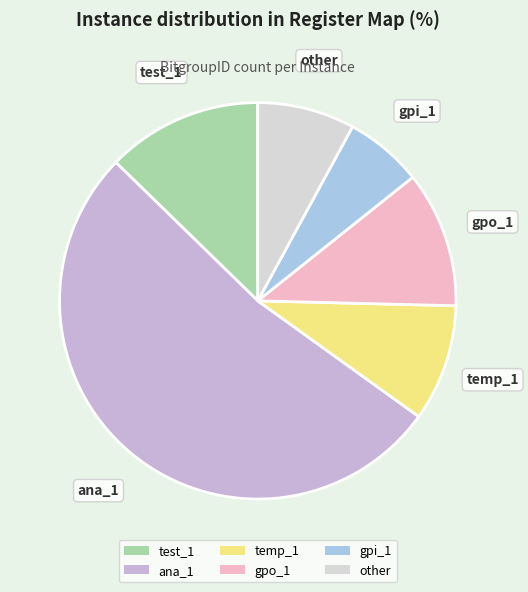

What is the largest slice in the pie chart?

ana_1